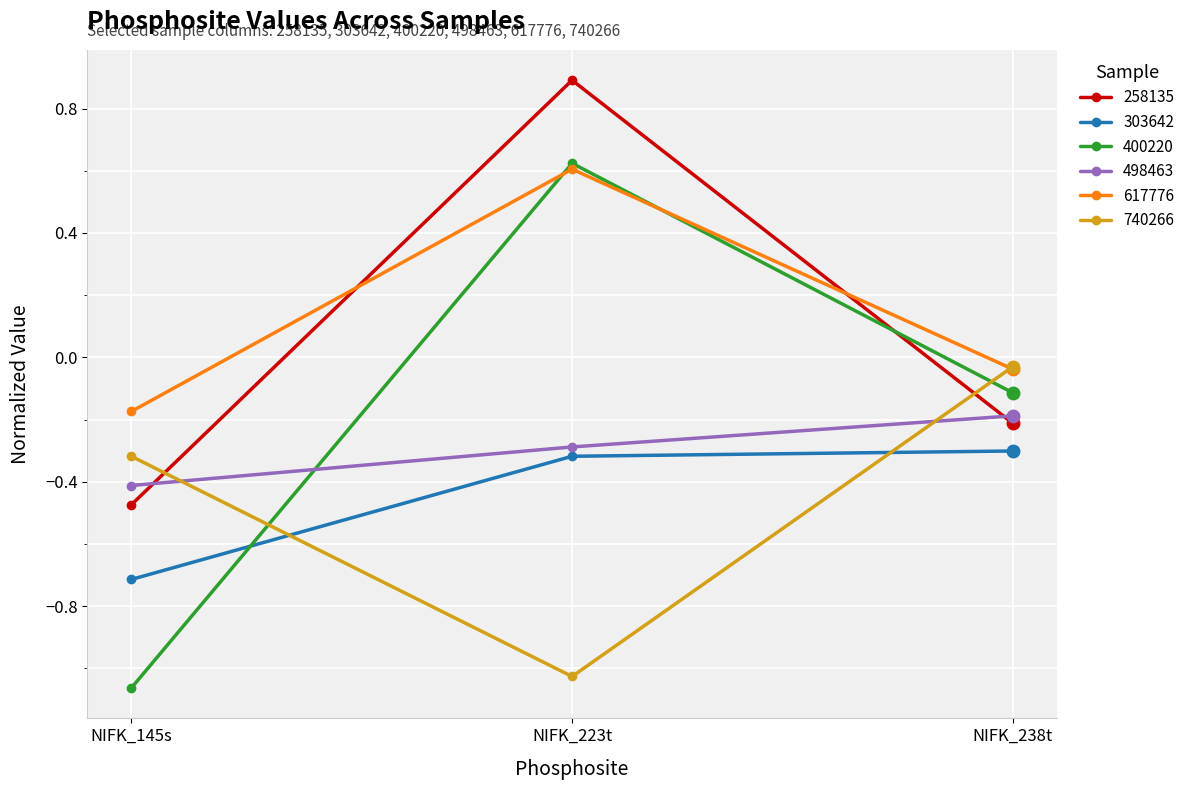

Is this an area chart (filled region under the line)?

No